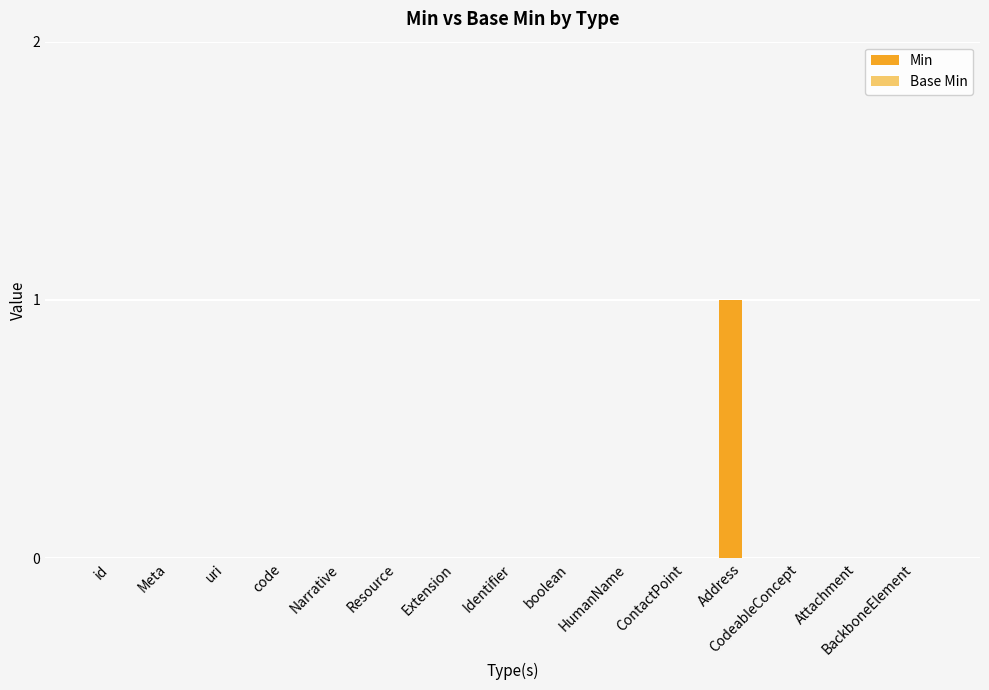

What is the change in value from Extension to Address?

+1